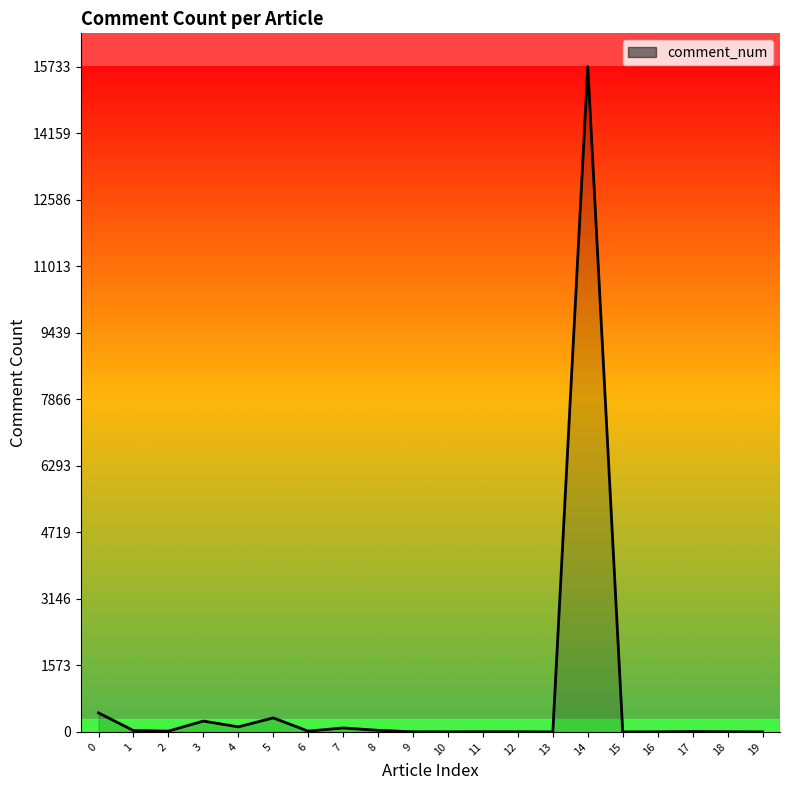

What is the difference between the maximum and minimum values?

15733